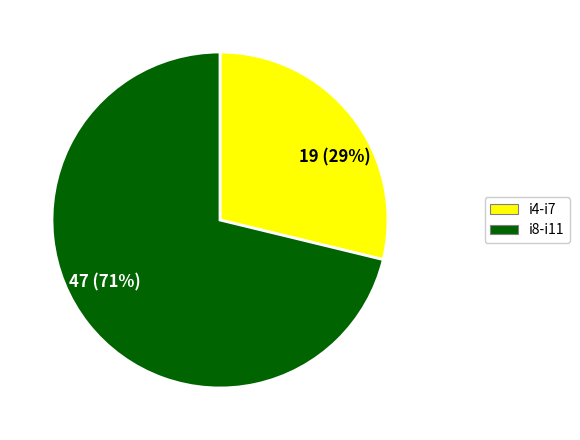

Is the sum of 19 (29%) and 47 (71%) greater than half?

Yes